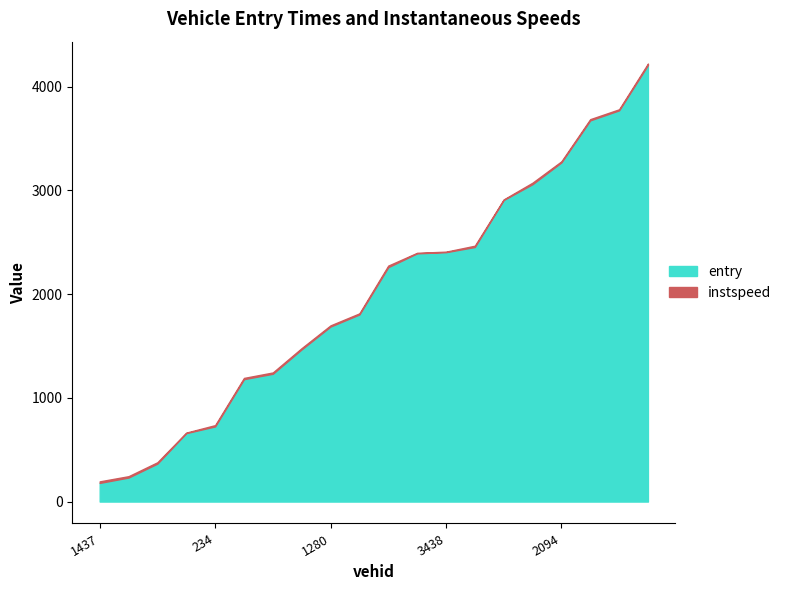

List the labels in order of value, smallest first.

1437, 241, 92, 245, 234, 1268, 228, 1276, 1280, 239, 3269, 2226, 3438, 2083, 3268, 3279, 2094, 2247, 3274, 5429